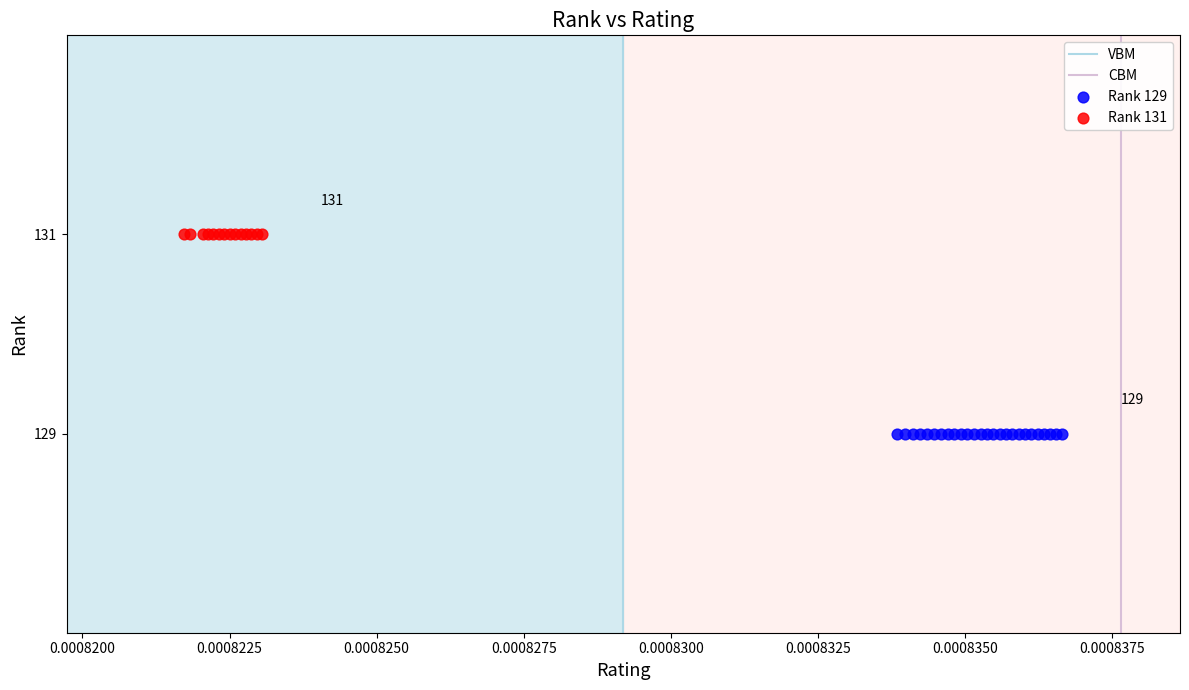

Which series reaches the minimum Y coordinate?

Rank 129